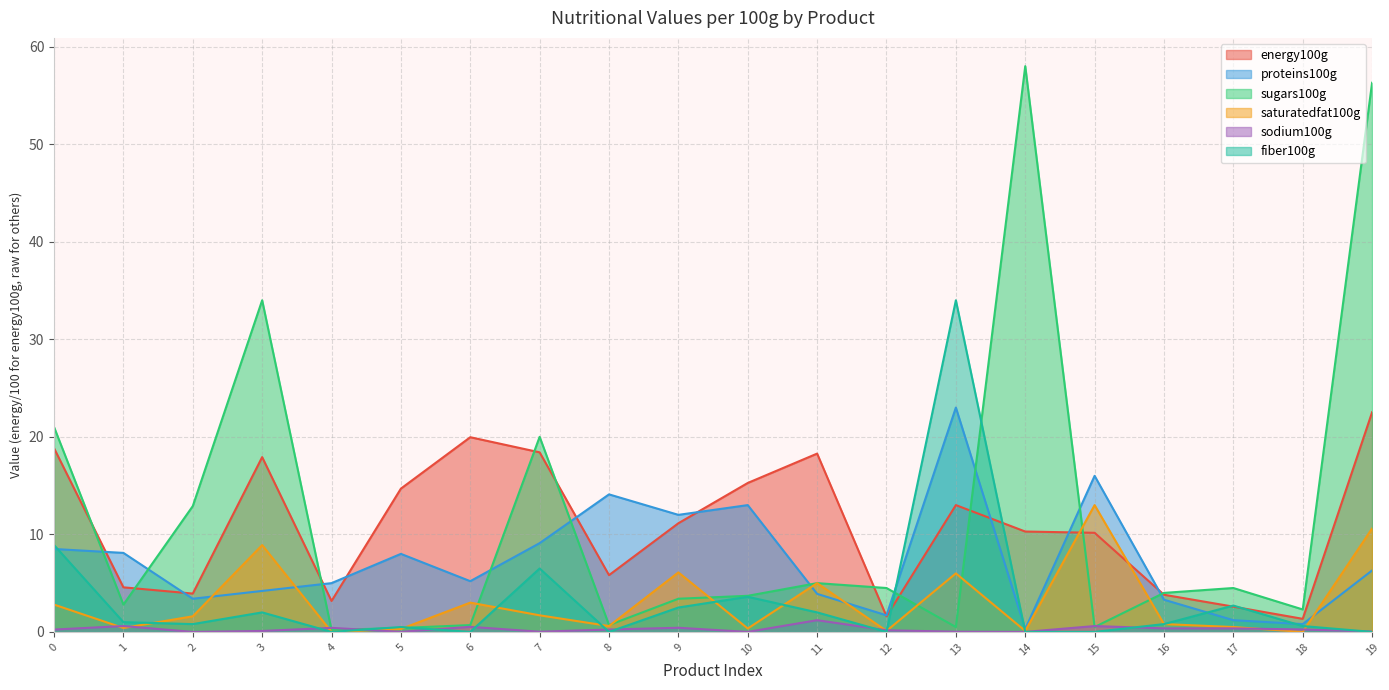

What is the difference between the second highest and minimum values in the saturatedfat100g series?

10.6